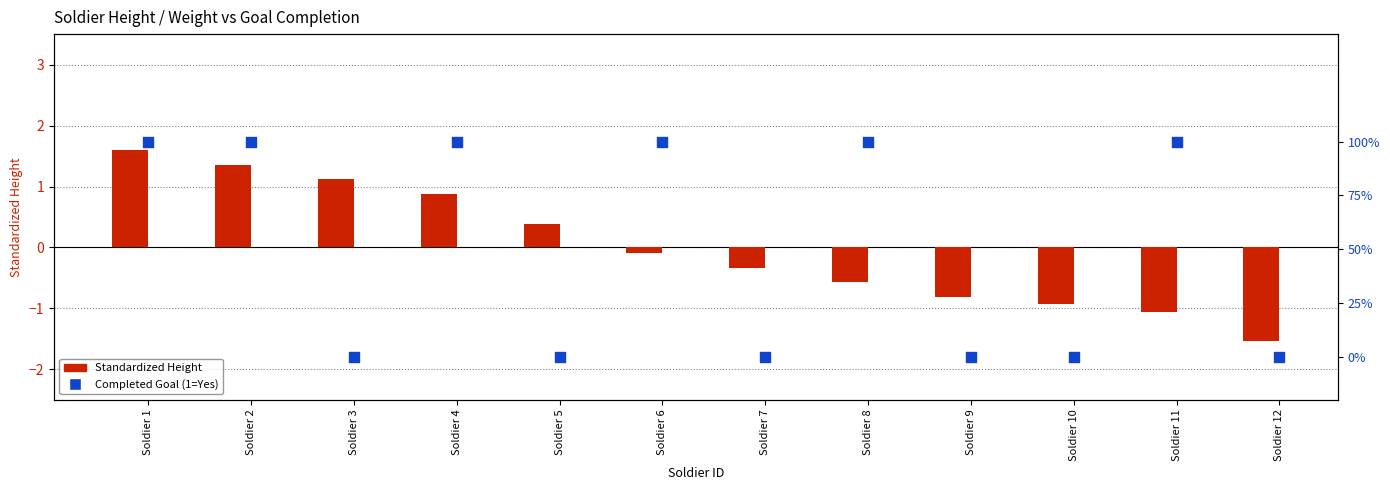

Which series contains the highest Y value?

Standardized Height